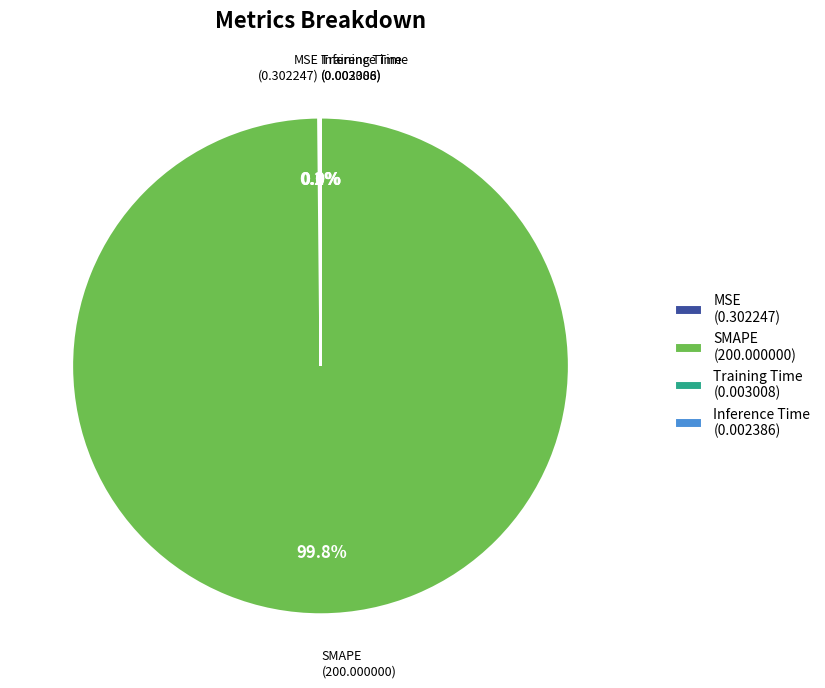

How much of the chart is everything except SMAPE (200.000000)?

0.2%